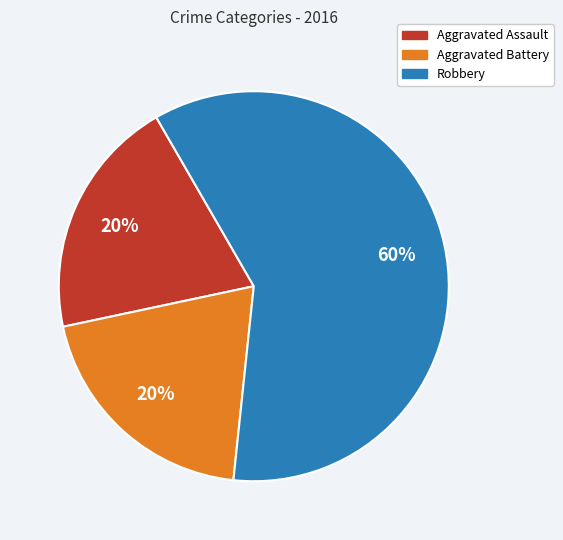

Is there any slice that represents more than half of the pie?

Yes